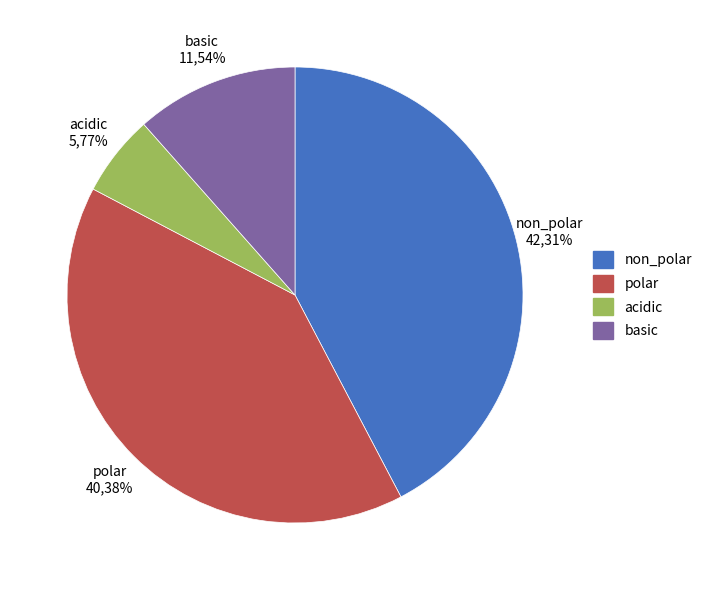

True or false: polar accounts for 40% of the total.

True